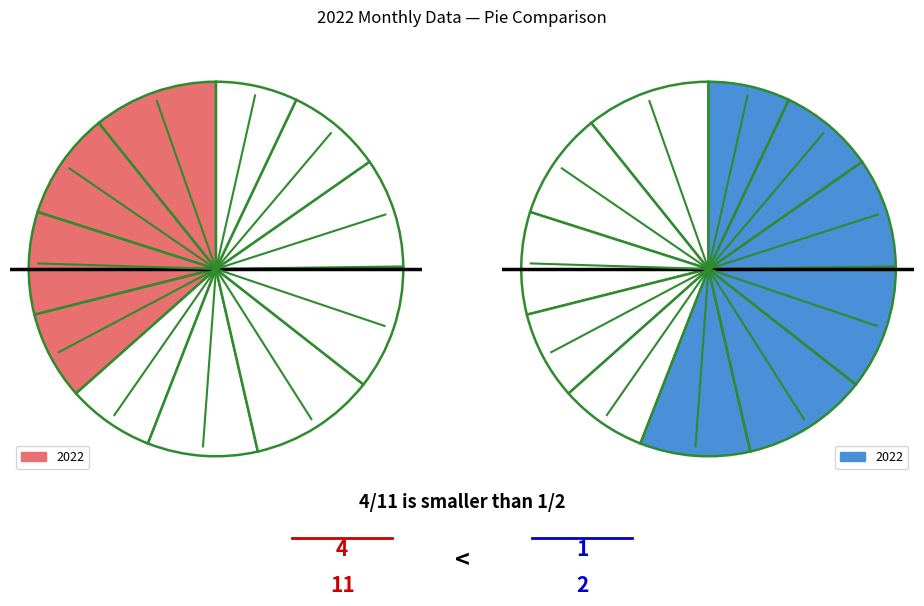

To the nearest percent, what percentage of the pie is February?

9%